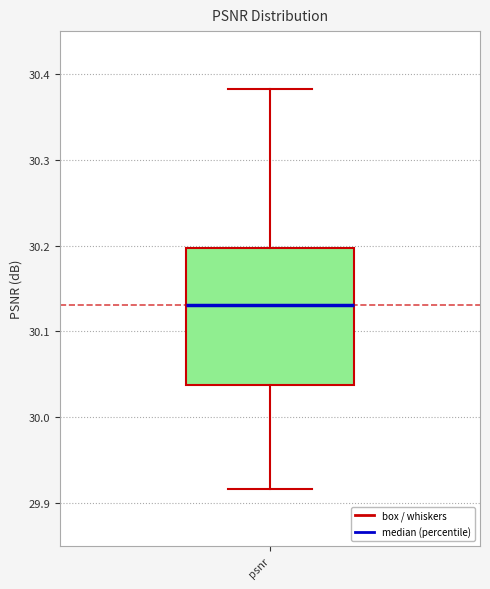

Where does the lower whisker of the box for psnr end on the y-axis? The values are not printed on the chart, so give them approximately, as read against the axis.

29.92